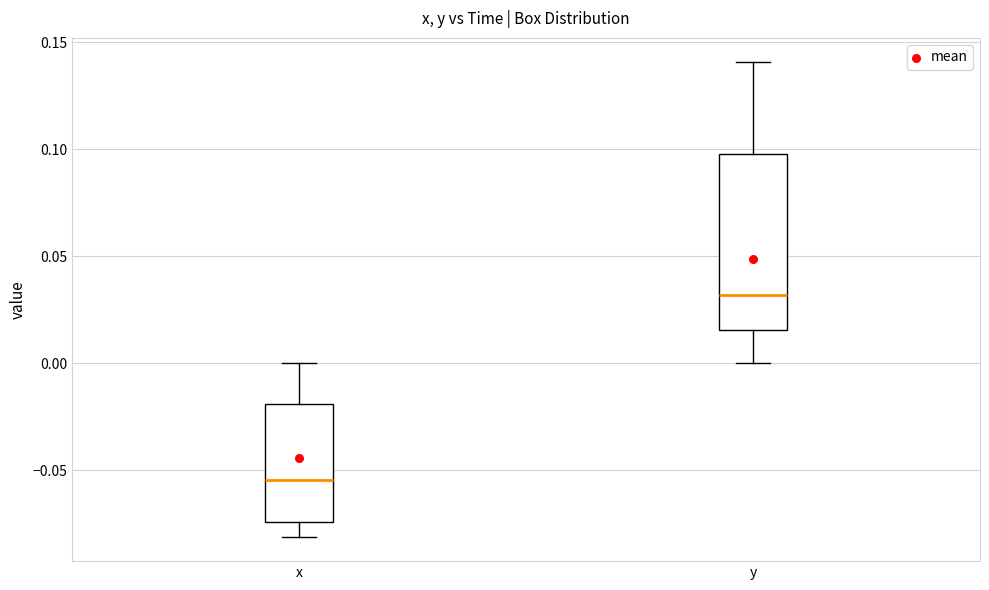

Reading left to right, transcribe this box plot: for each box, give where its median line is, the range the box spans, and where its two whiskers end, as read against the y-axis. The values are not printed on the chart, so give them approximately, as read against the axis.

x: median -0.055, box -0.075 to -0.020, whiskers -0.080 to 0.000
y: median 0.030, box 0.015 to 0.100, whiskers 0.000 to 0.140